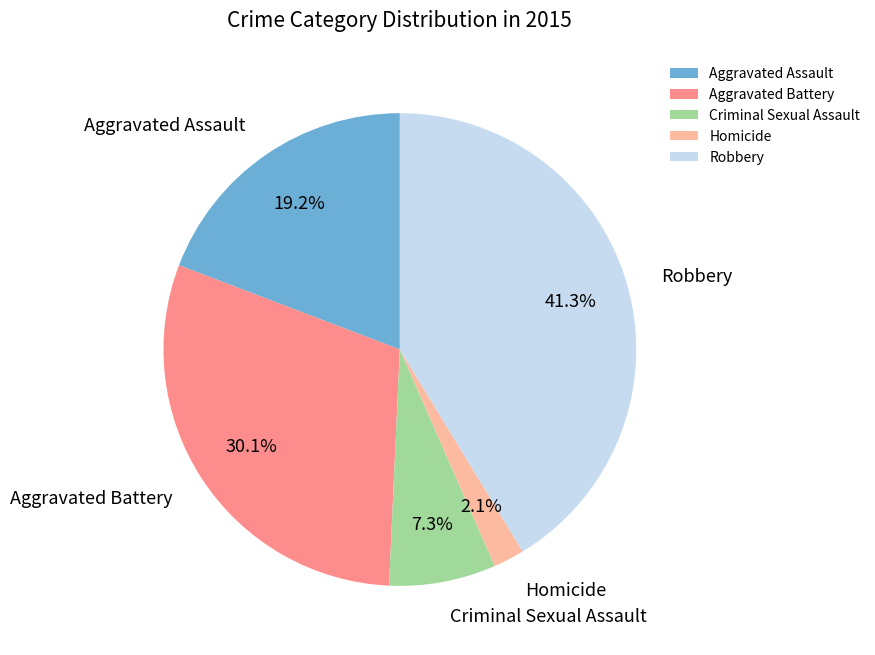

Does Aggravated Battery account for over 50% of the chart?

No